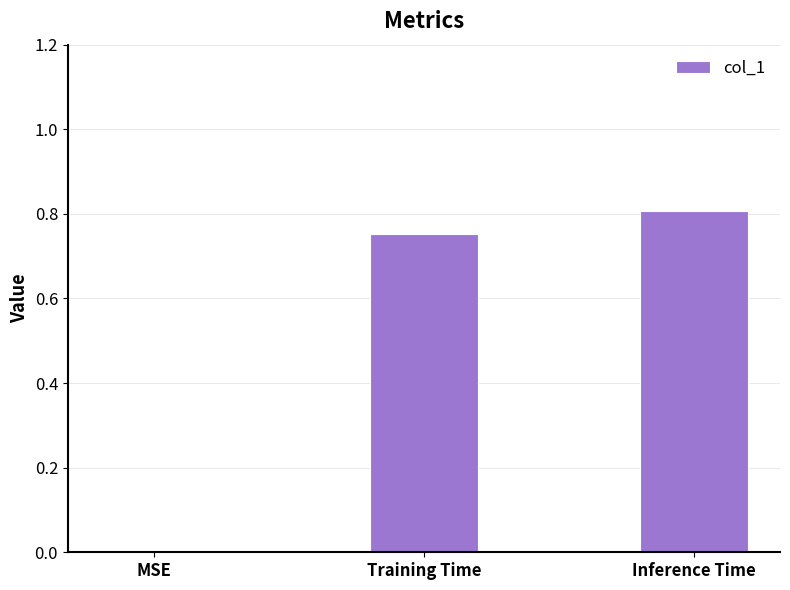

Is it true that the value at Inference Time is 1.2?

False